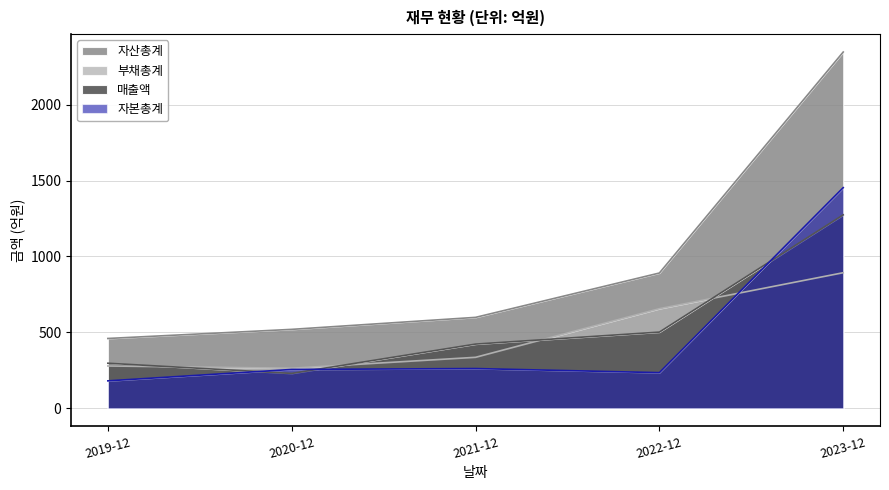

What is the sum of the 자산총계 values at 2021-12 and 2019-12?

1059